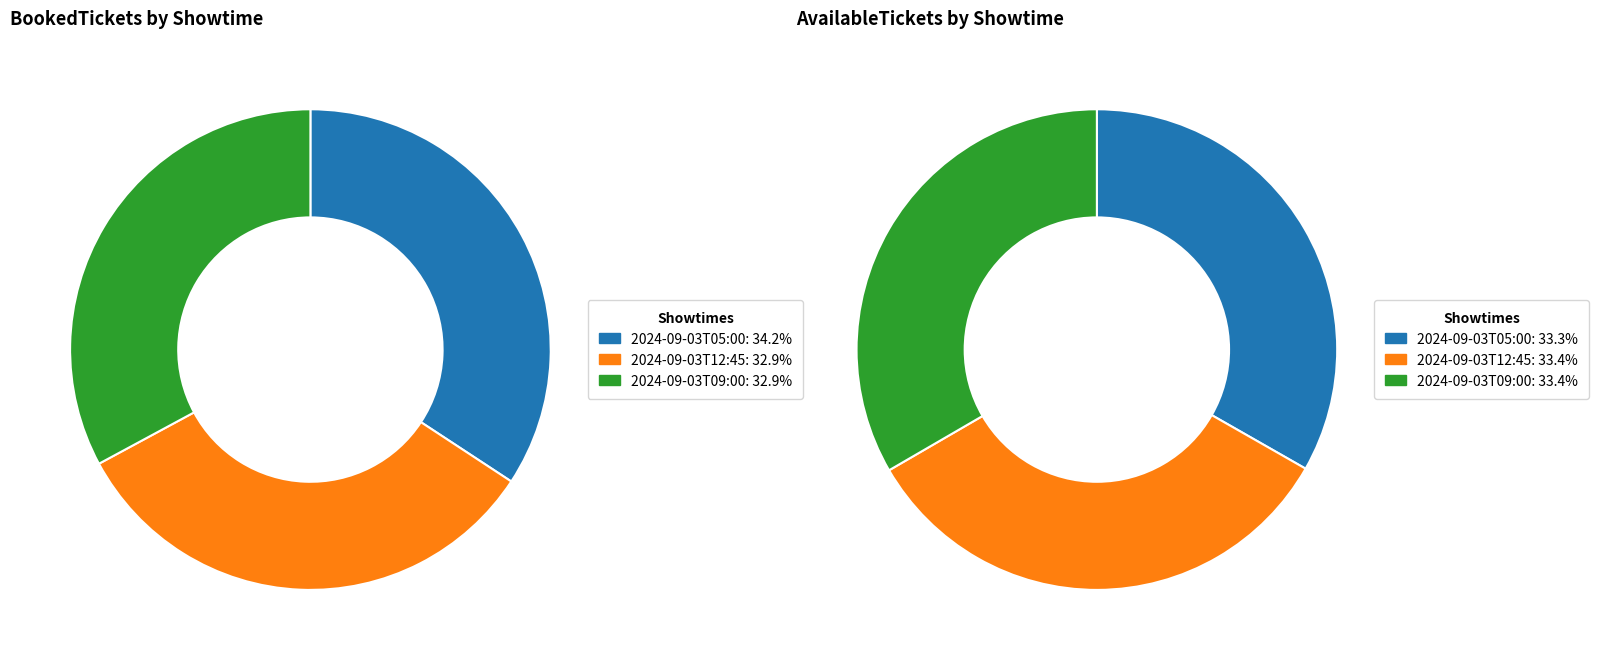

The 2024-09-03T05:00 slice represents 23% of the pie. True or false?

False